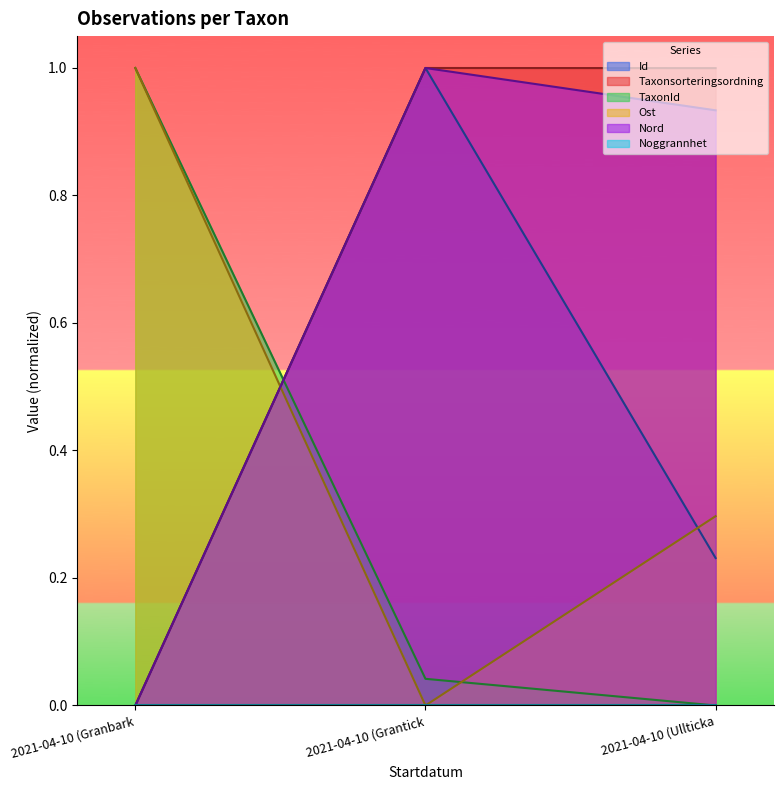

How many lines are shown in the chart?

6